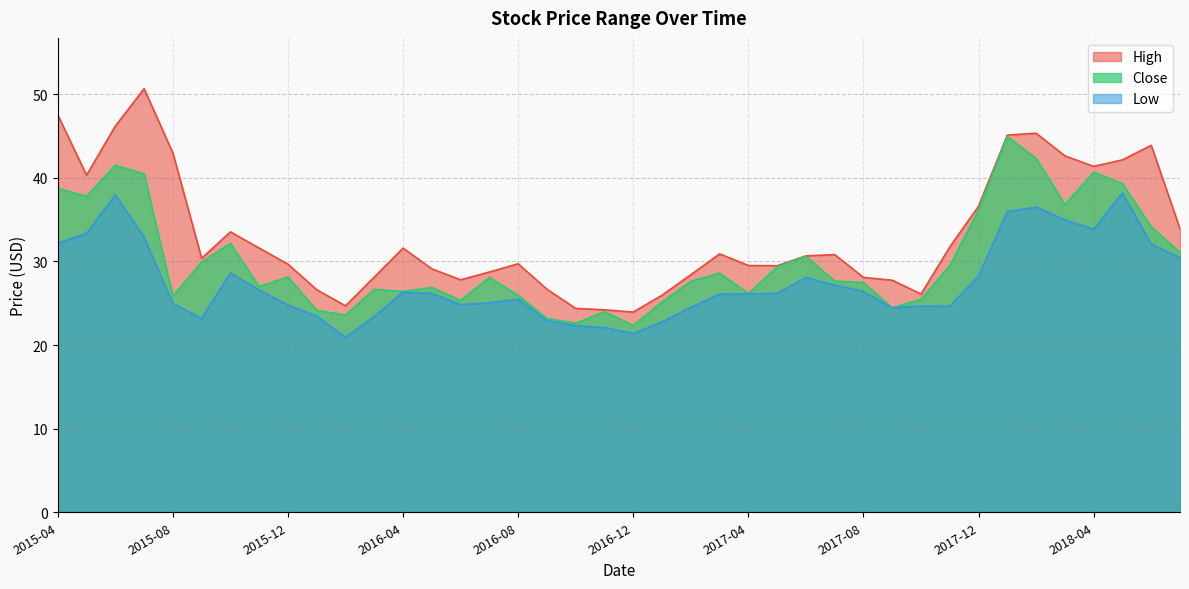

What is the value of the Close point at the 25th from the left?

26.1